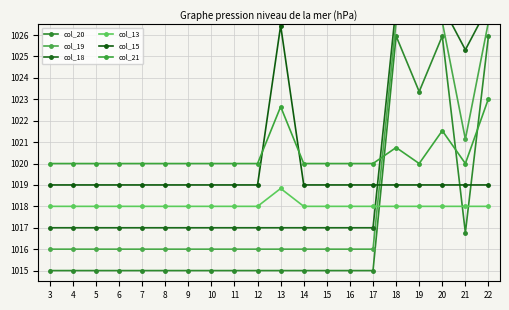

The col_21 series shows 416.8 at 10. True or false?

False